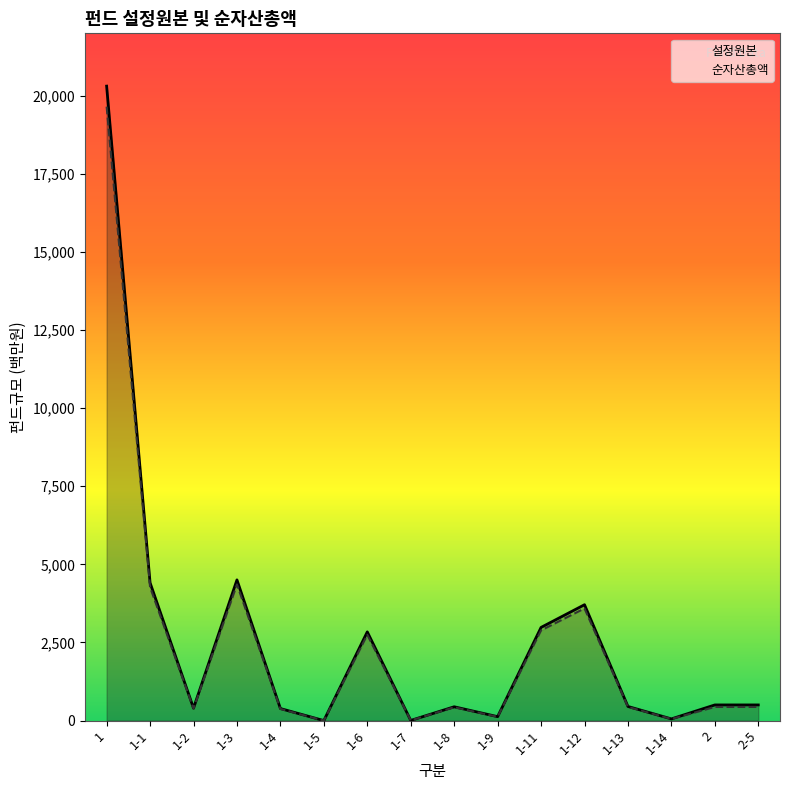

Does the chart have visible grid lines?

No